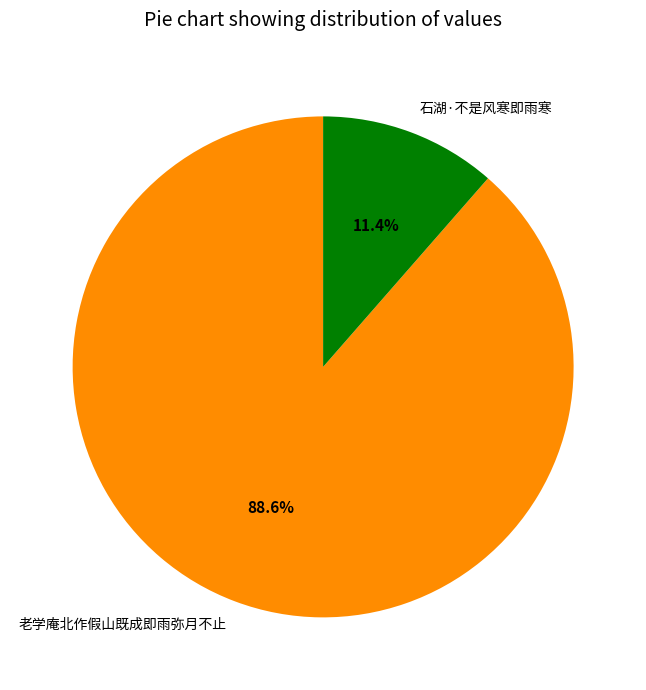

To the nearest percent, what is the combined percentage of 老学庵北作假山既成即雨弥月不止 and 石湖·不是风寒即雨寒?

100%